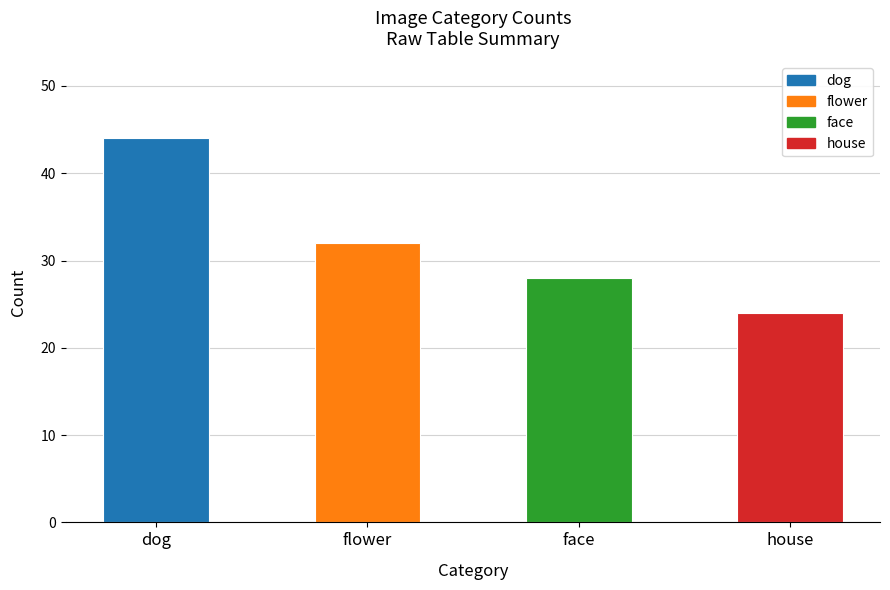

Reading left to right, list all the values displayed in this chart.

dog=44	flower=32	face=28	house=24